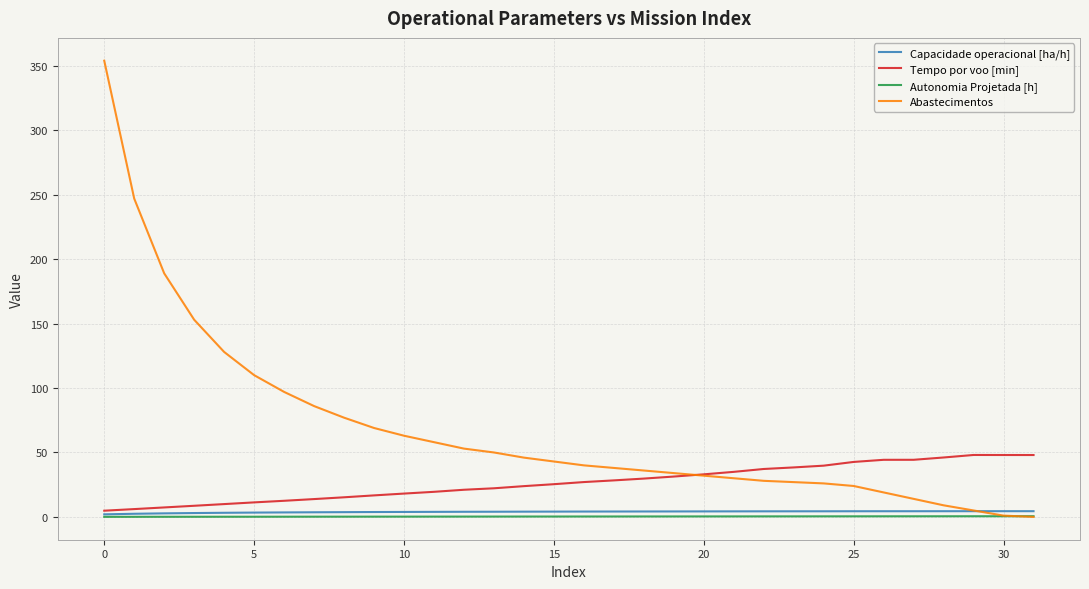

Which series has the largest range (max minus min)?

Abastecimentos